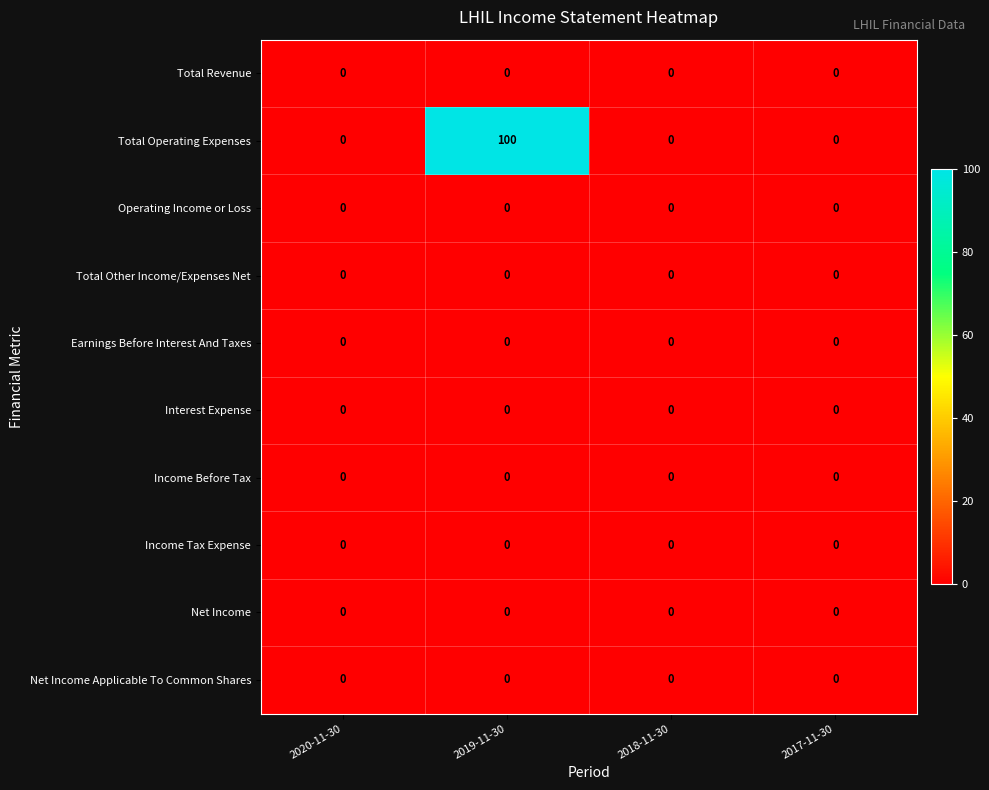

What is the total value across all series at 2019-11-30?

100